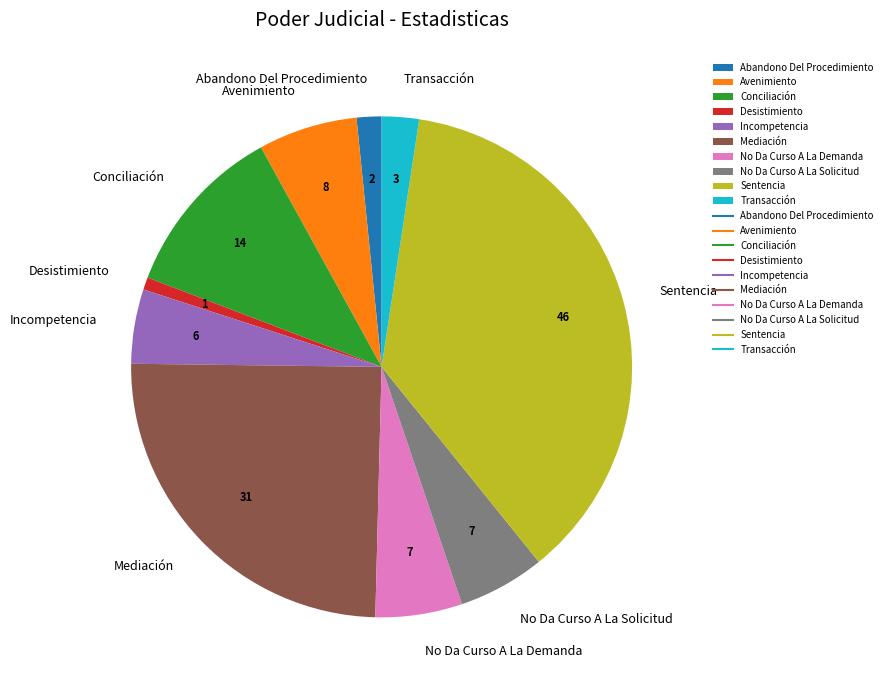

Is Incompetencia the majority of the pie?

No